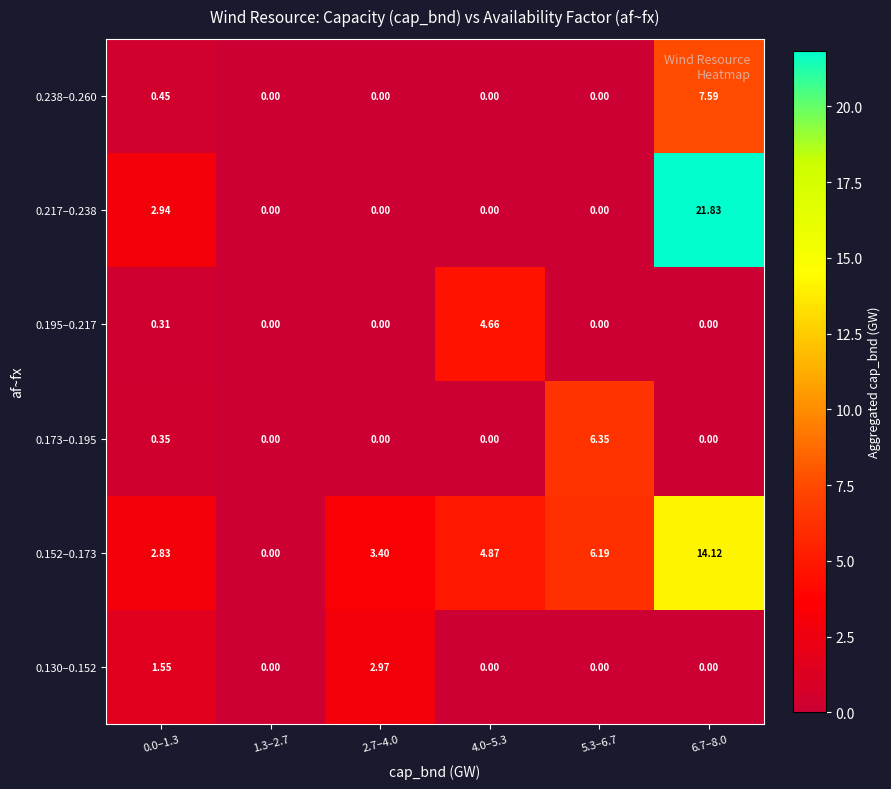

Is the value of 0.217–0.238 at 1.3–2.7 greater than the value of 0.195–0.217 at 4.0–5.3?

No